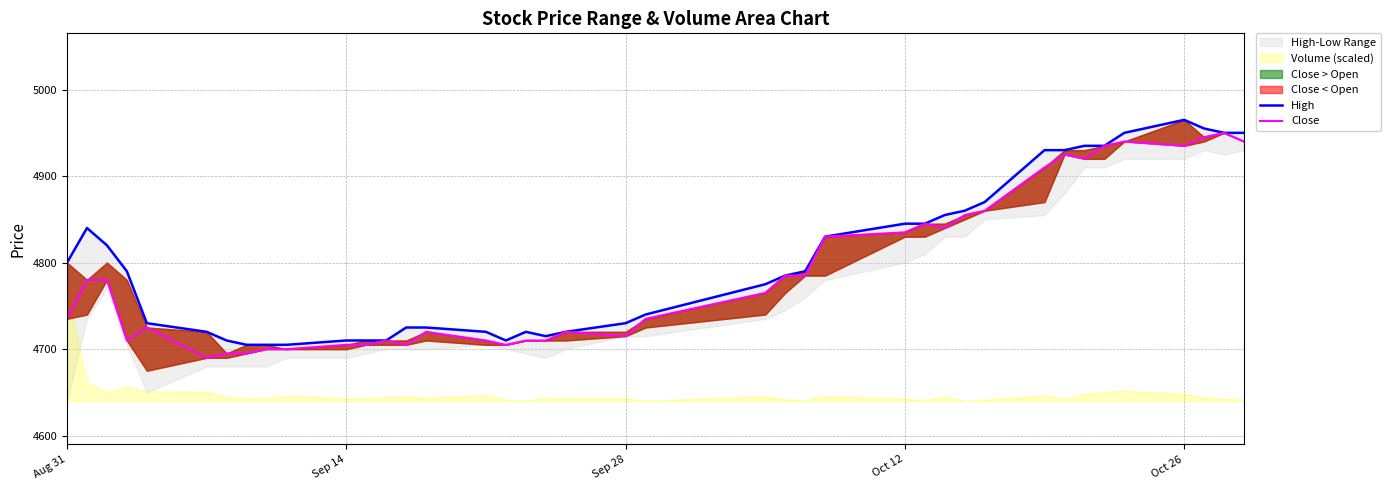

The value of High at 15 is 7979. True or false?

False